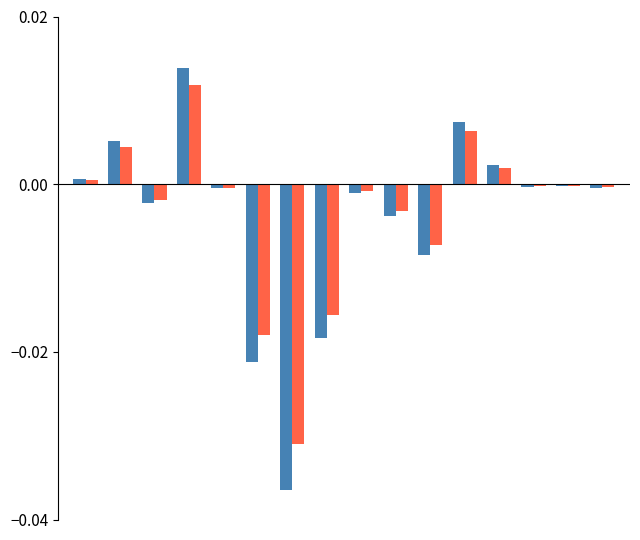

How many groups of bars are there?

16